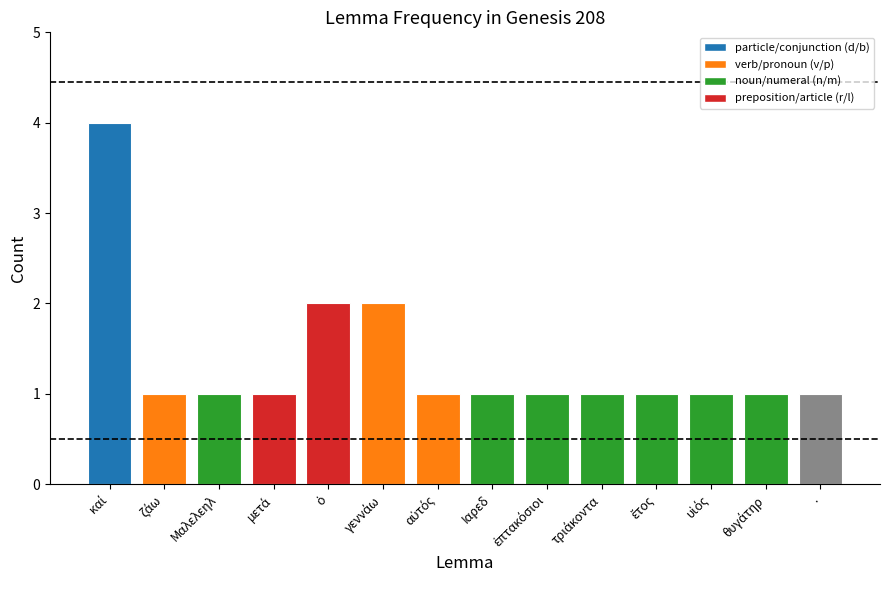

Reading left to right, what are all the values shown in this chart?

4	1	1	1	2	2	1	1	1	1	1	1	1	1